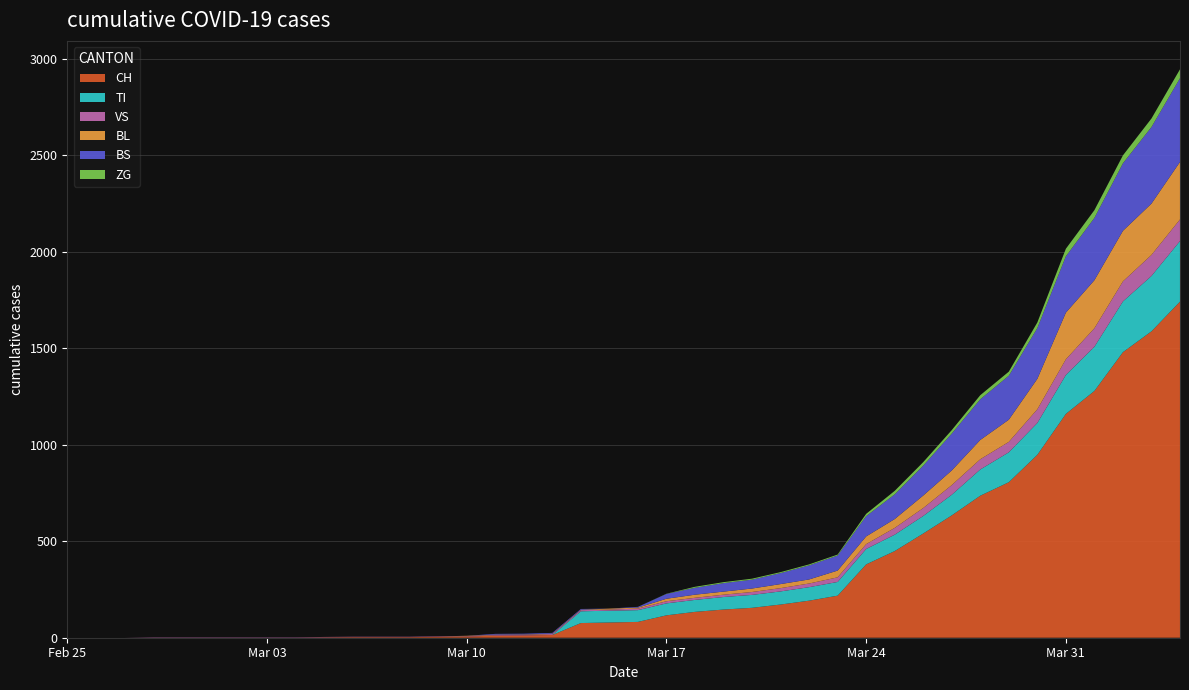

Reading left to right, transcribe all the data shown in this chart.

CH: 2020-02-25=0	2020-02-26=0	2020-02-27=0	2020-02-28=0	2020-02-29=0	2020-03-01=0	2020-03-02=0	2020-03-03=0	2020-03-04=0	2020-03-05=2	2020-03-06=3	2020-03-07=3	2020-03-08=3	2020-03-09=5	2020-03-10=6	2020-03-11=11	2020-03-12=12	2020-03-13=14	2020-03-14=76	2020-03-15=79	2020-03-16=82	2020-03-17=116	2020-03-18=134	2020-03-19=146	2020-03-20=155	2020-03-21=172	2020-03-22=192	2020-03-23=218	2020-03-24=380	2020-03-25=449	2020-03-26=540	2020-03-27=634	2020-03-28=736	2020-03-29=806	2020-03-30=948	2020-03-31=1160	2020-04-01=1279	2020-04-02=1480	2020-04-03=1588	2020-04-04=1742
TI: 2020-02-25=0	2020-02-26=0	2020-02-27=0	2020-02-28=0	2020-02-29=0	2020-03-01=0	2020-03-02=0	2020-03-03=0	2020-03-04=0	2020-03-05=0	2020-03-06=0	2020-03-07=0	2020-03-08=0	2020-03-09=0	2020-03-10=0	2020-03-11=0	2020-03-12=0	2020-03-13=0	2020-03-14=61	2020-03-15=61	2020-03-16=61	2020-03-17=62	2020-03-18=62	2020-03-19=65	2020-03-20=67	2020-03-21=68	2020-03-22=70	2020-03-23=71	2020-03-24=80	2020-03-25=85	2020-03-26=91	2020-03-27=107	2020-03-28=136	2020-03-29=155	2020-03-30=165	2020-03-31=202	2020-04-01=229	2020-04-02=263	2020-04-03=287	2020-04-04=314
VS: 2020-02-25=0	2020-02-26=0	2020-02-27=0	2020-02-28=2	2020-02-29=2	2020-03-01=2	2020-03-02=2	2020-03-03=2	2020-03-04=2	2020-03-05=2	2020-03-06=2	2020-03-07=2	2020-03-08=2	2020-03-09=2	2020-03-10=2	2020-03-11=3	2020-03-12=3	2020-03-13=5	2020-03-14=6	2020-03-15=6	2020-03-16=8	2020-03-17=11	2020-03-18=11	2020-03-19=12	2020-03-20=15	2020-03-21=17	2020-03-22=19	2020-03-23=24	2020-03-24=25	2020-03-25=35	2020-03-26=41	2020-03-27=50	2020-03-28=53	2020-03-29=54	2020-03-30=71	2020-03-31=81	2020-04-01=96	2020-04-02=104	2020-04-03=109	2020-04-04=112
BL: 2020-02-25=0	2020-02-26=0	2020-02-27=0	2020-02-28=0	2020-02-29=0	2020-03-01=0	2020-03-02=0	2020-03-03=0	2020-03-04=0	2020-03-05=0	2020-03-06=0	2020-03-07=0	2020-03-08=0	2020-03-09=0	2020-03-10=2	2020-03-11=2	2020-03-12=2	2020-03-13=2	2020-03-14=2	2020-03-15=5	2020-03-16=5	2020-03-17=13	2020-03-18=16	2020-03-19=16	2020-03-20=18	2020-03-21=21	2020-03-22=21	2020-03-23=35	2020-03-24=40	2020-03-25=46	2020-03-26=65	2020-03-27=76	2020-03-28=100	2020-03-29=115	2020-03-30=158	2020-03-31=242	2020-04-01=249	2020-04-02=262	2020-04-03=266	2020-04-04=298
BS: 2020-02-25=0	2020-02-26=0	2020-02-27=0	2020-02-28=0	2020-02-29=0	2020-03-01=0	2020-03-02=0	2020-03-03=0	2020-03-04=0	2020-03-05=0	2020-03-06=0	2020-03-07=0	2020-03-08=0	2020-03-09=0	2020-03-10=0	2020-03-11=4	2020-03-12=4	2020-03-13=4	2020-03-14=4	2020-03-15=0	2020-03-16=4	2020-03-17=25	2020-03-18=36	2020-03-19=44	2020-03-20=46	2020-03-21=57	2020-03-22=73	2020-03-23=78	2020-03-24=105	2020-03-25=128	2020-03-26=155	2020-03-27=191	2020-03-28=211	2020-03-29=228	2020-03-30=263	2020-03-31=292	2020-04-01=323	2020-04-02=350	2020-04-03=397	2020-04-04=434
ZG: 2020-02-25=0	2020-02-26=0	2020-02-27=0	2020-02-28=0	2020-02-29=0	2020-03-01=0	2020-03-02=0	2020-03-03=0	2020-03-04=0	2020-03-05=0	2020-03-06=0	2020-03-07=0	2020-03-08=0	2020-03-09=0	2020-03-10=0	2020-03-11=0	2020-03-12=0	2020-03-13=0	2020-03-14=0	2020-03-15=0	2020-03-16=0	2020-03-17=1	2020-03-18=5	2020-03-19=5	2020-03-20=5	2020-03-21=5	2020-03-22=5	2020-03-23=5	2020-03-24=12	2020-03-25=18	2020-03-26=18	2020-03-27=18	2020-03-28=21	2020-03-29=21	2020-03-30=29	2020-03-31=39	2020-04-01=40	2020-04-02=41	2020-04-03=44	2020-04-04=46